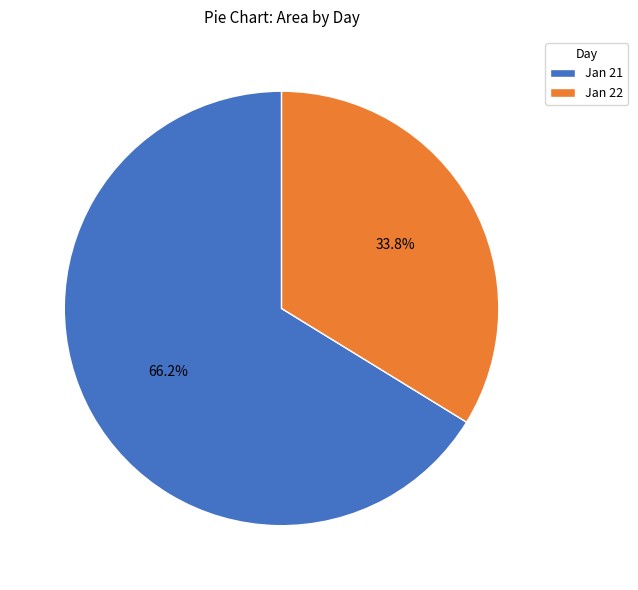

What is the majority slice?

Jan 21